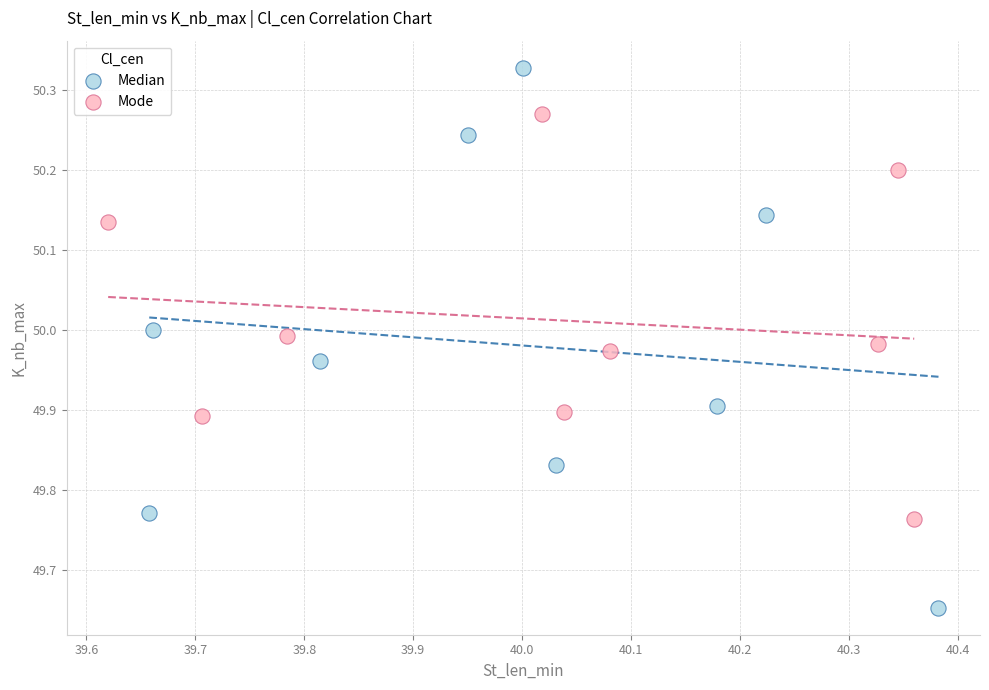

Which series reaches the maximum Y coordinate?

Median